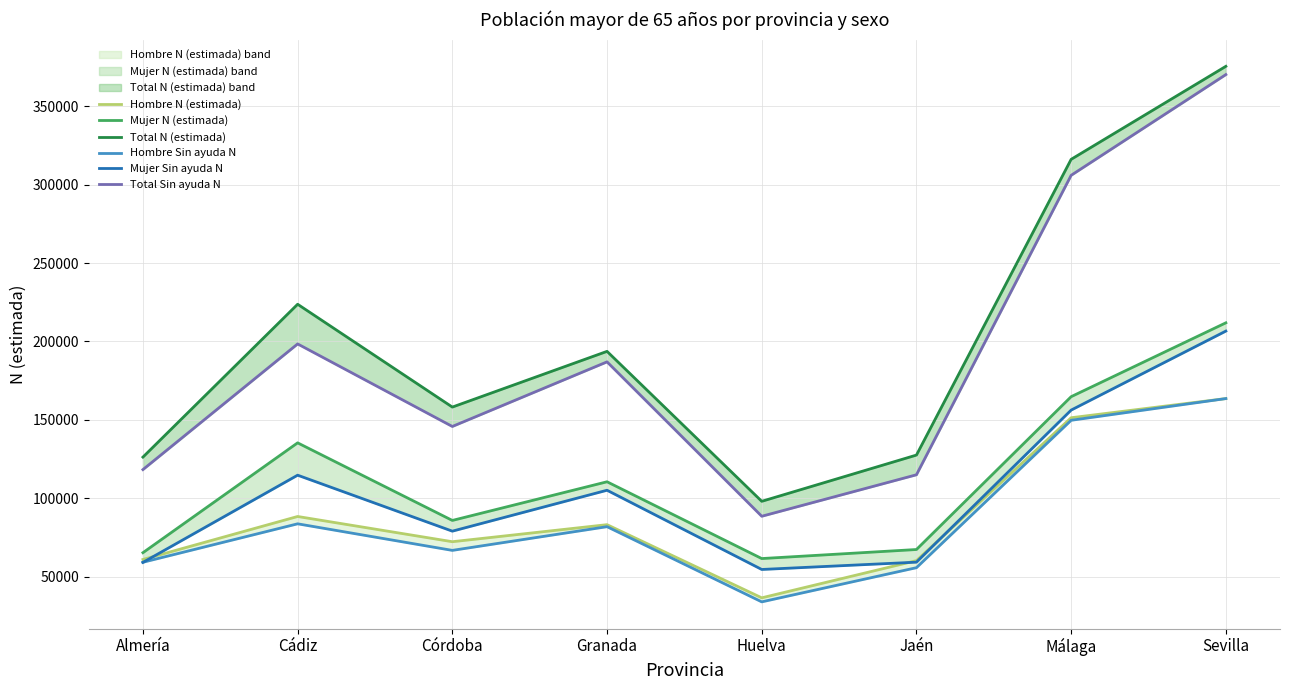

True or false: Mujer Sin ayuda N and Mujer N (estimada) intersect in this chart.

False